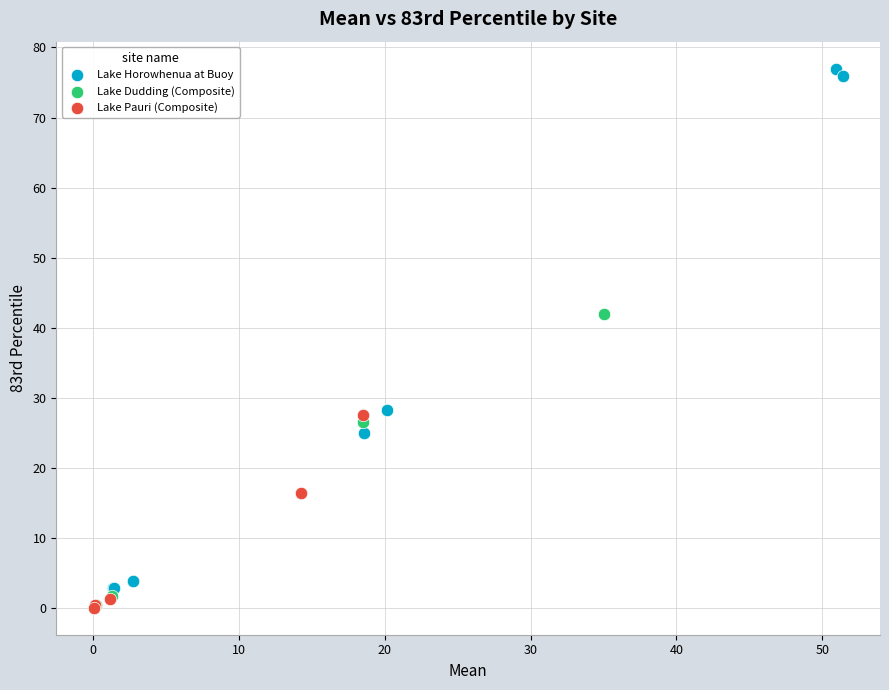

Which series contains the highest Y value?

Lake Horowhenua at Buoy